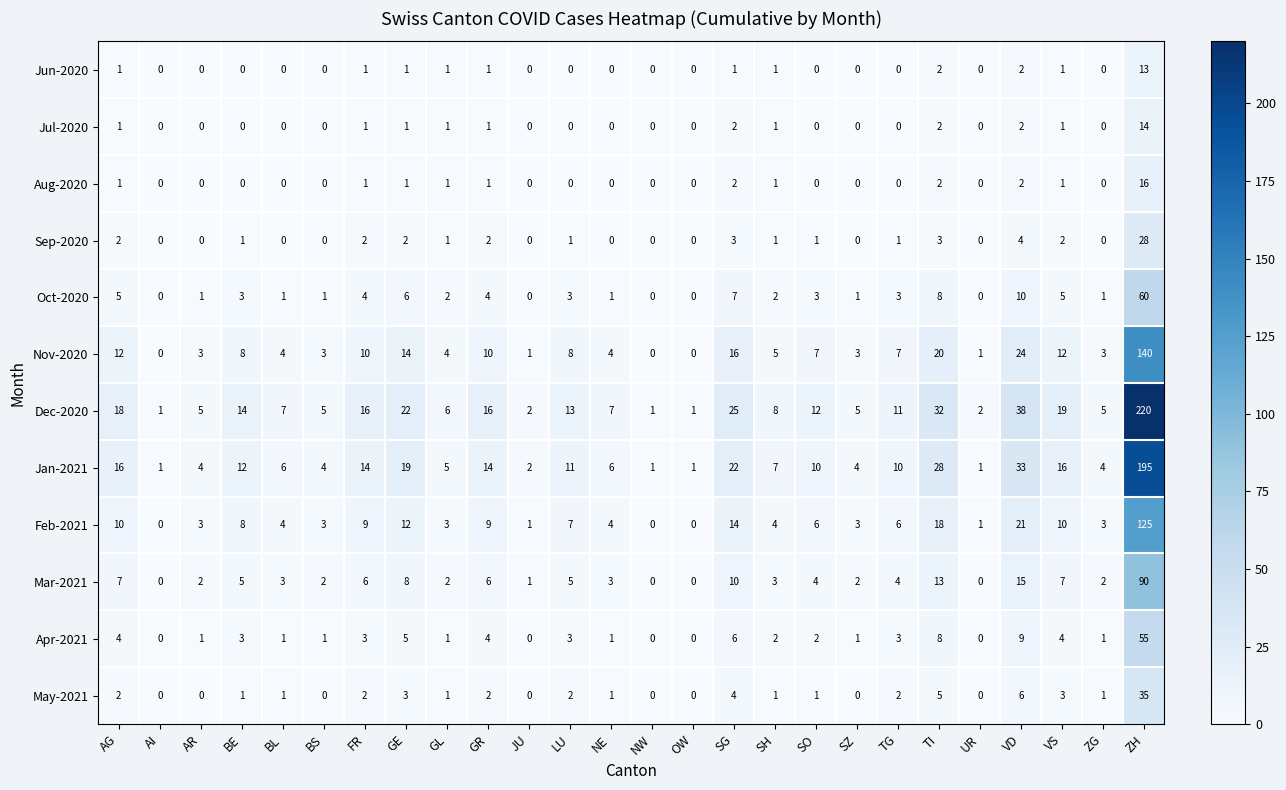

What is the average value of the Mar-2021 series?

8